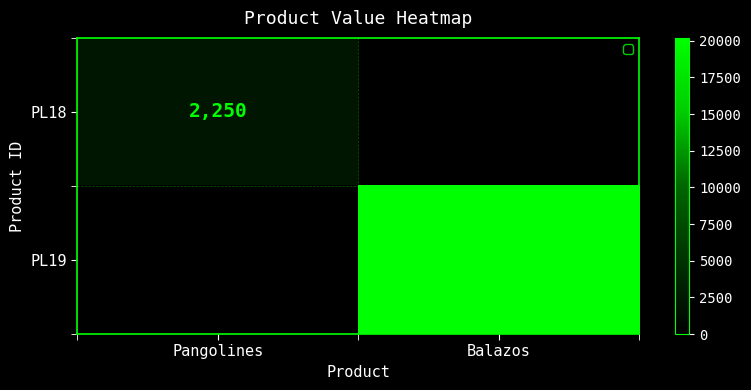

True or false: PL18 has a value of 3587 at Pangolines.

False